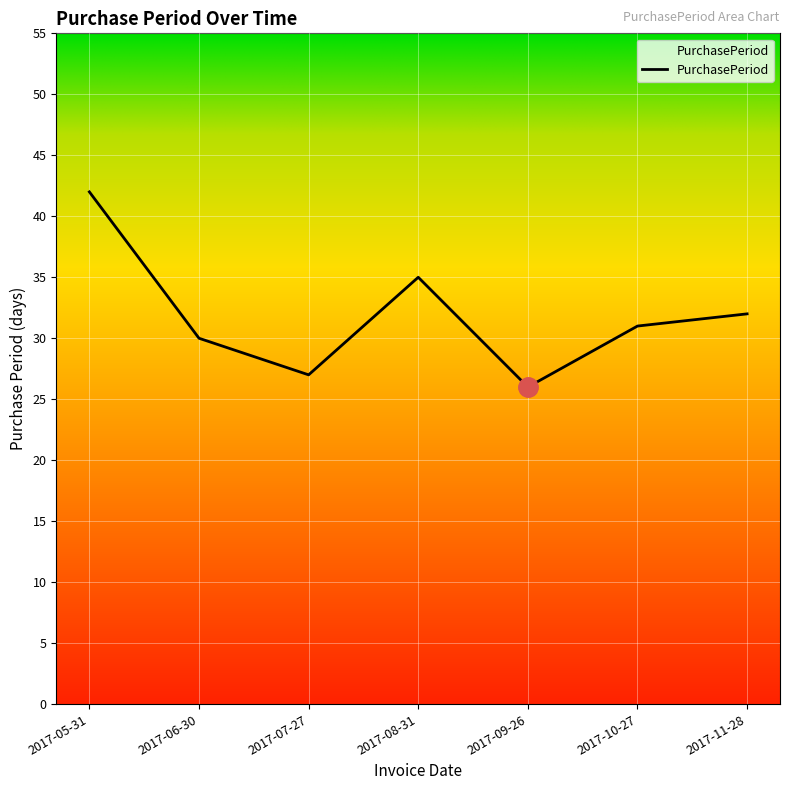

Which category has the lowest value across all series?

2017-09-26